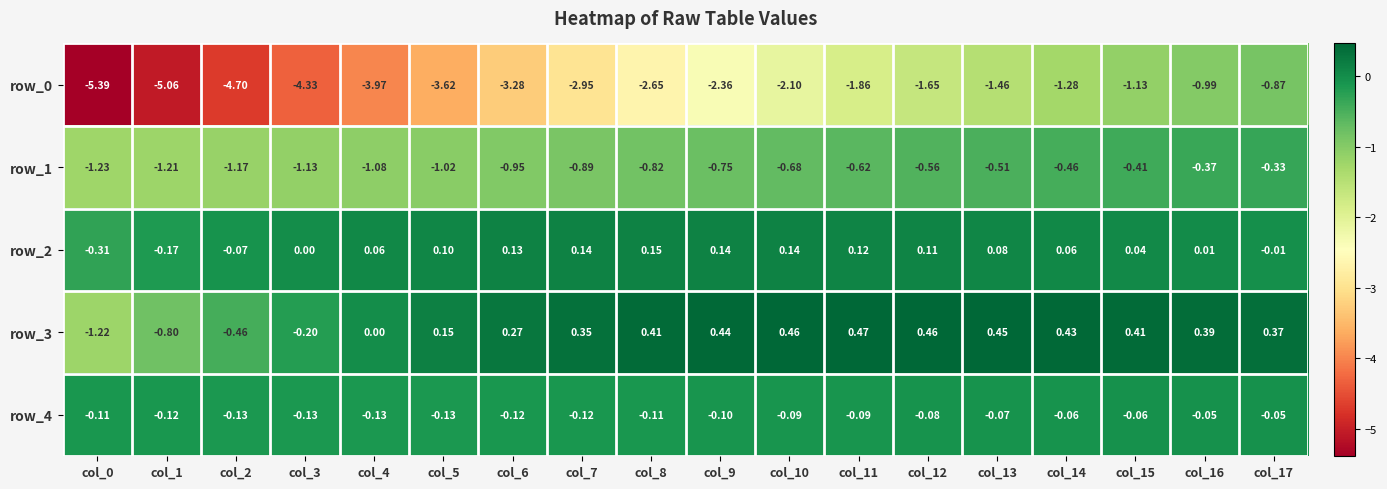

At which label is row_4 closest to 0?

col_17